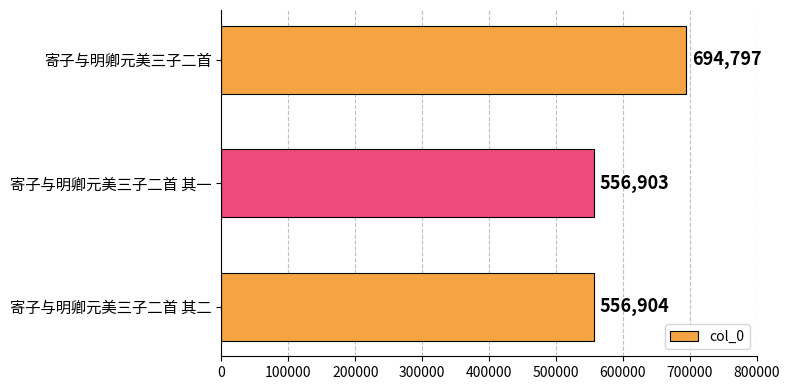

The value at 寄子与明卿元美三子二首 is 694797. True or false?

True